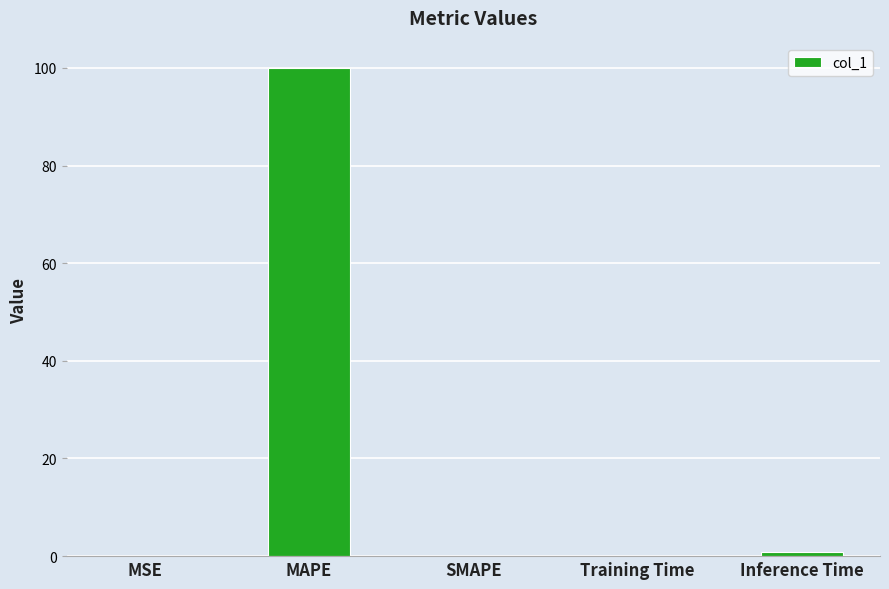

Are the bars grouped side by side (vs. stacked)?

No